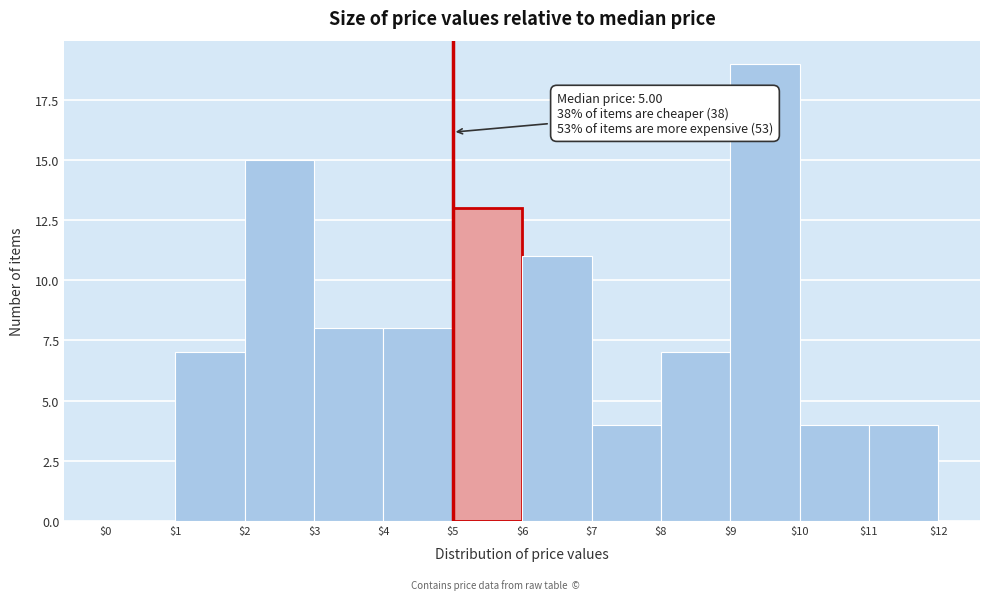

Which range on the x-axis has the tallest bar?

$9 to $10